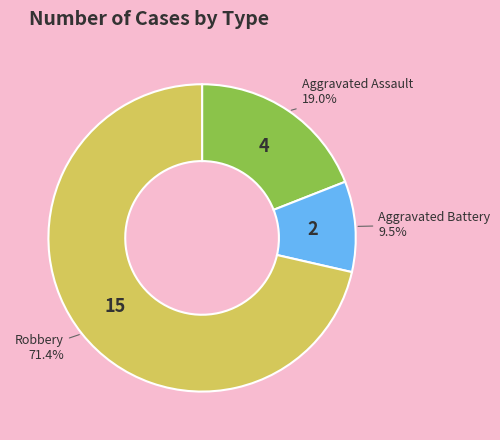

To the nearest percent, what is the average slice percentage?

33%